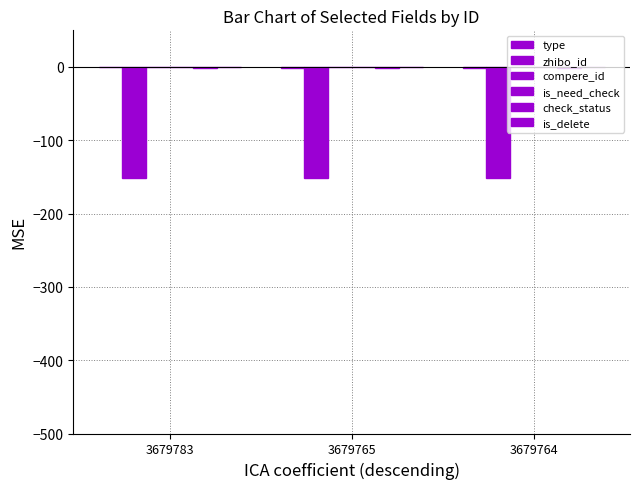

Which series has the largest range (max minus min)?

type